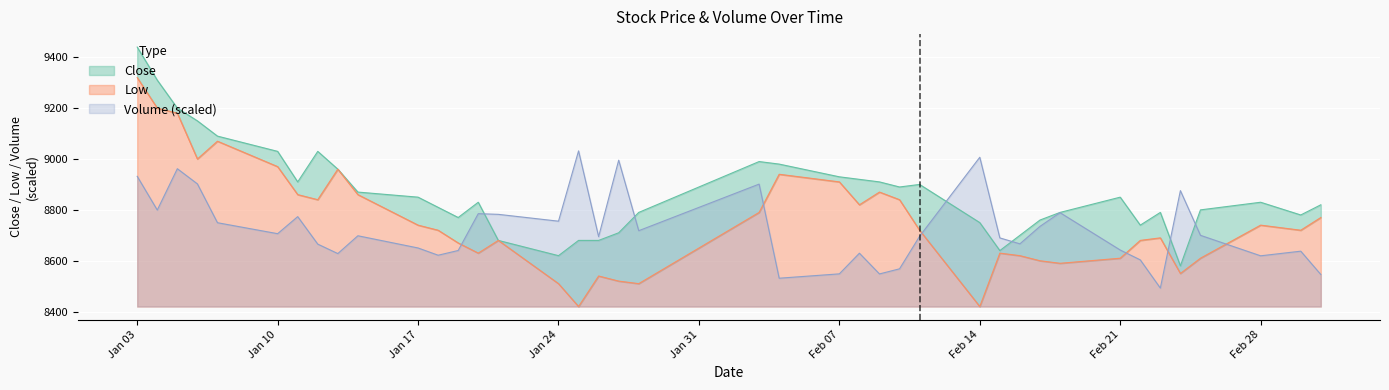

Is the value of Close at 2022-02-10 greater than the value of Volume at 2022-01-07?

Yes